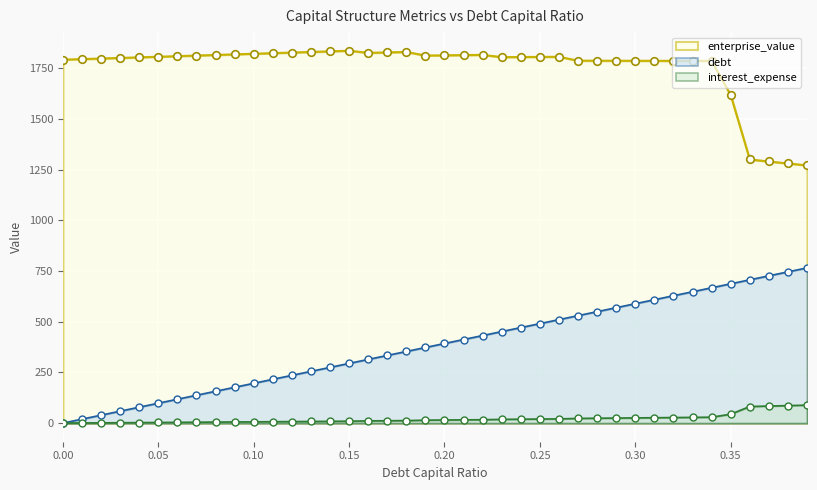

At which category is the sum across all series the highest?

0.34